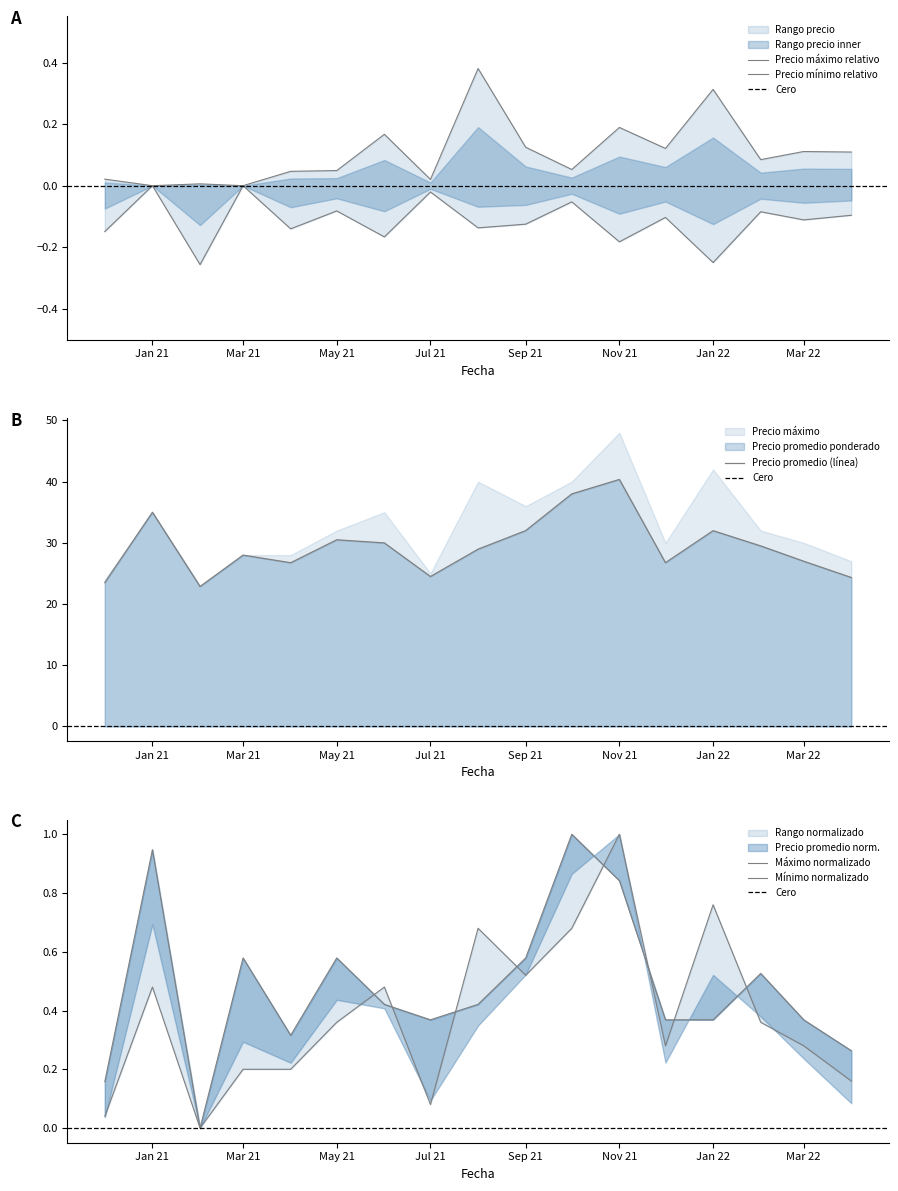

What is the difference between the maximum and second lowest values in the Precio maximo series?

1.0